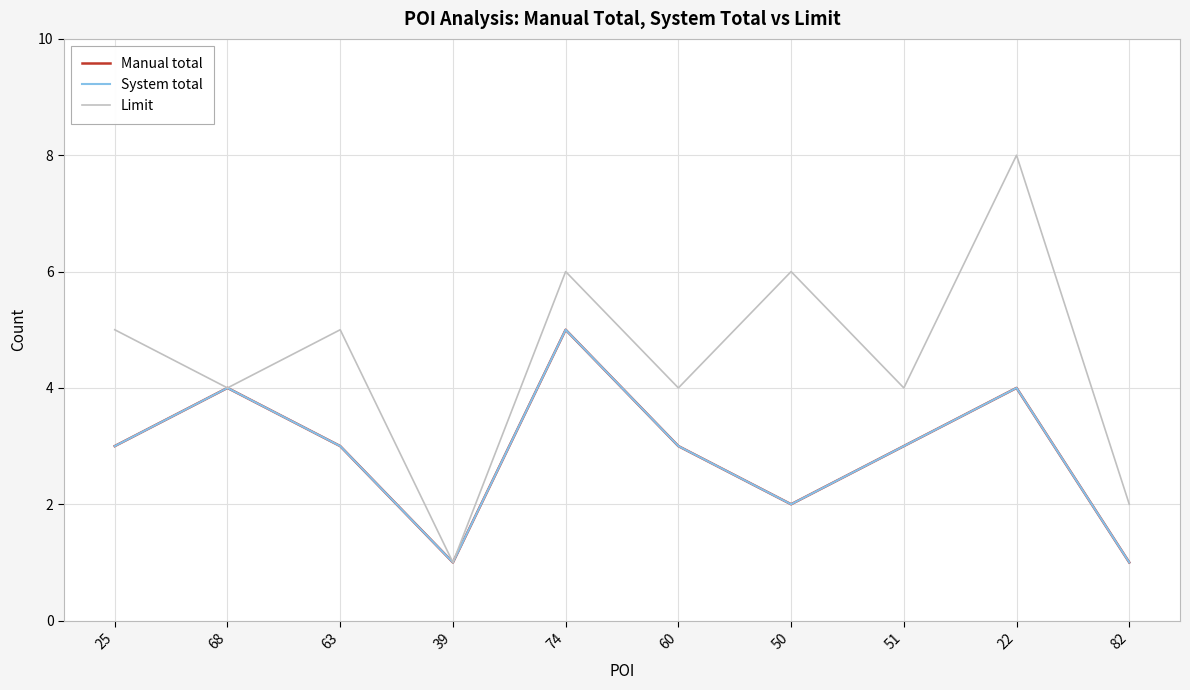

Between 68 and 74, which is larger?

74